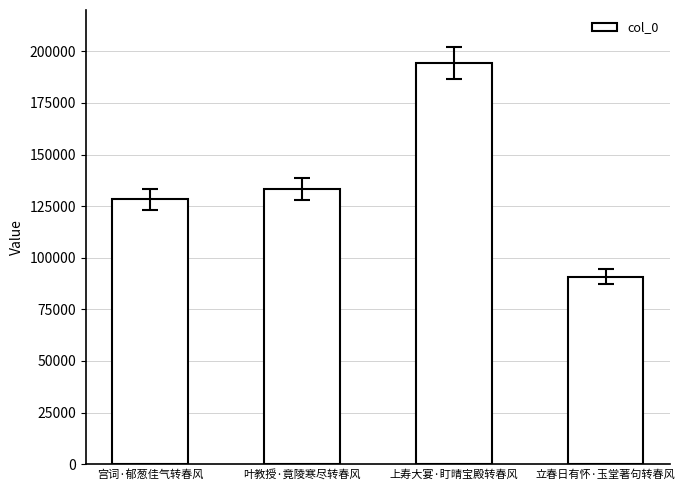

Reading right to left, transcribe all the data shown in this chart.

90795	194202	133147	128378